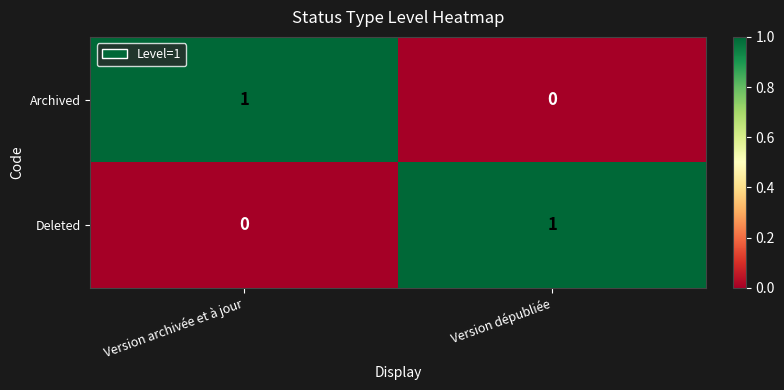

Reading left to right, what are all the values shown in this chart?

Archived: Version archivée et à jour=1	Version dépubliée=0
Deleted: Version archivée et à jour=0	Version dépubliée=1